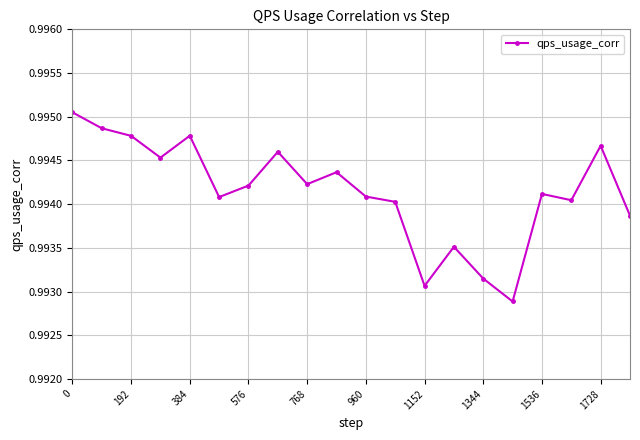

How many interior local peaks (higher than both neighbors) does the data have?

6